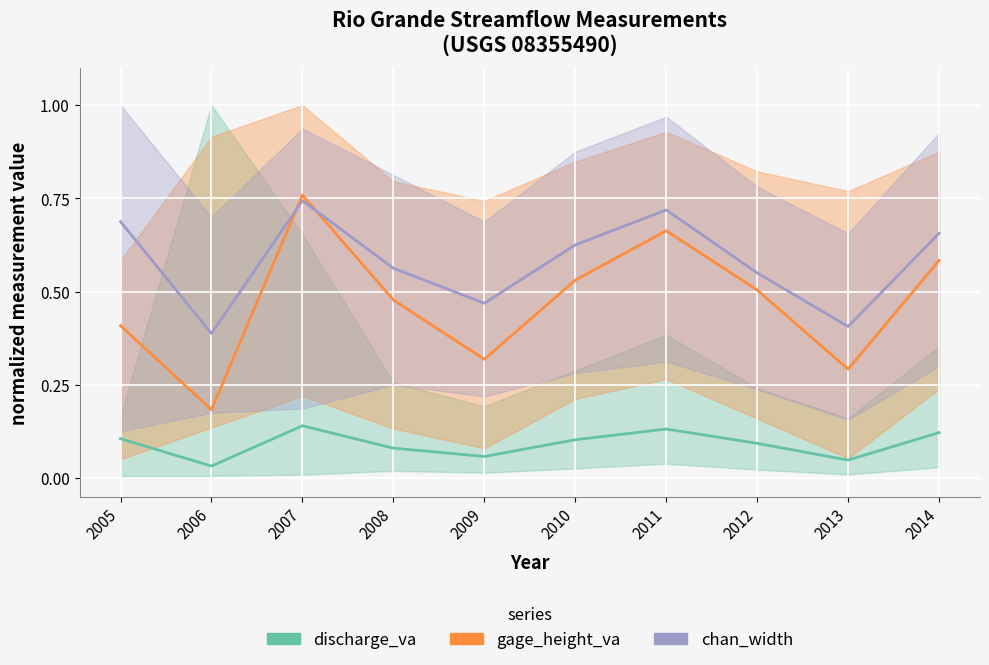

Where is chan_width nearest to the value 0?

2006